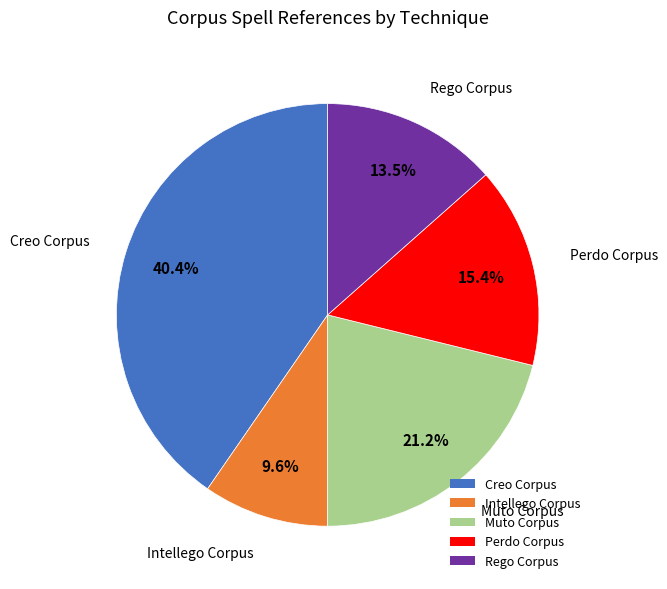

Rank the categories by value from lowest to highest.

Intellego Corpus, Rego Corpus, Perdo Corpus, Muto Corpus, Creo Corpus